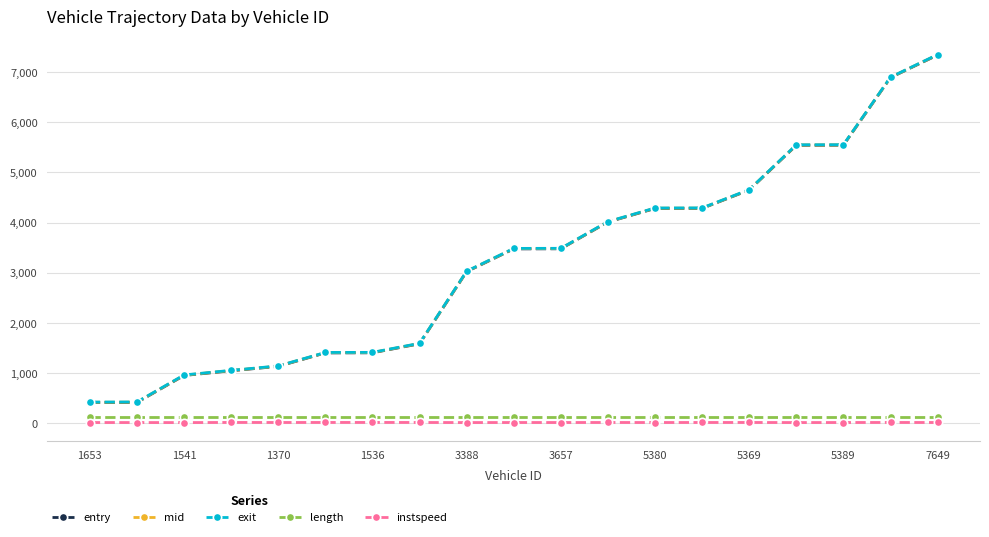

What is the value of the exit point at the 8th from the left?

1591.5